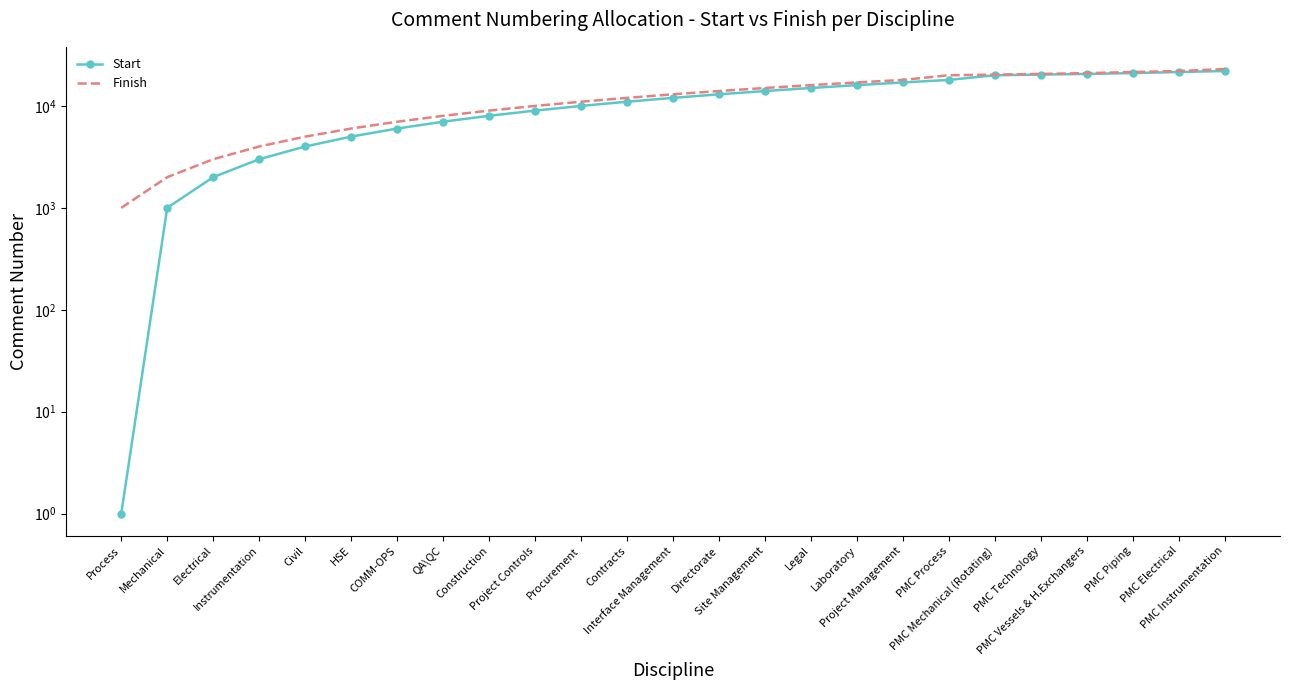

What is the total value across all series at Procurement?

21001